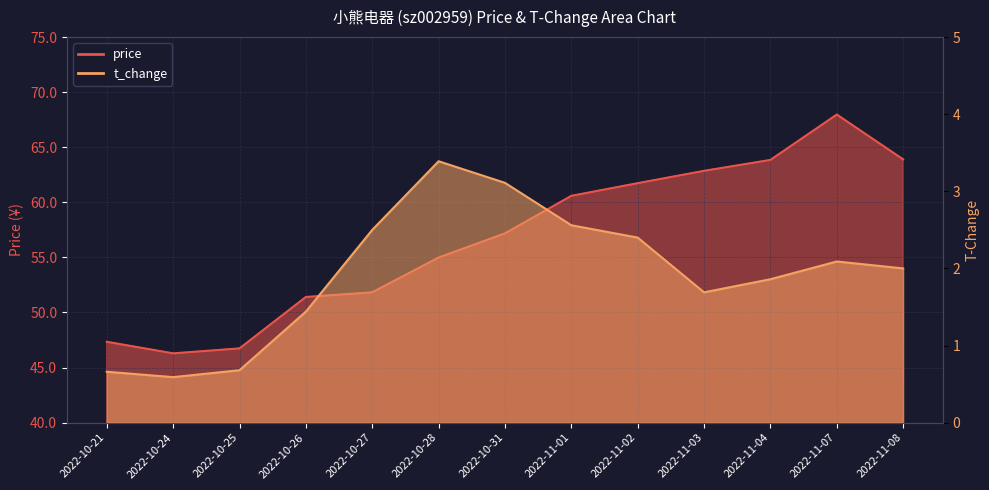

True or false: t_change has a value of 0.8 at 2022-11-02.

False